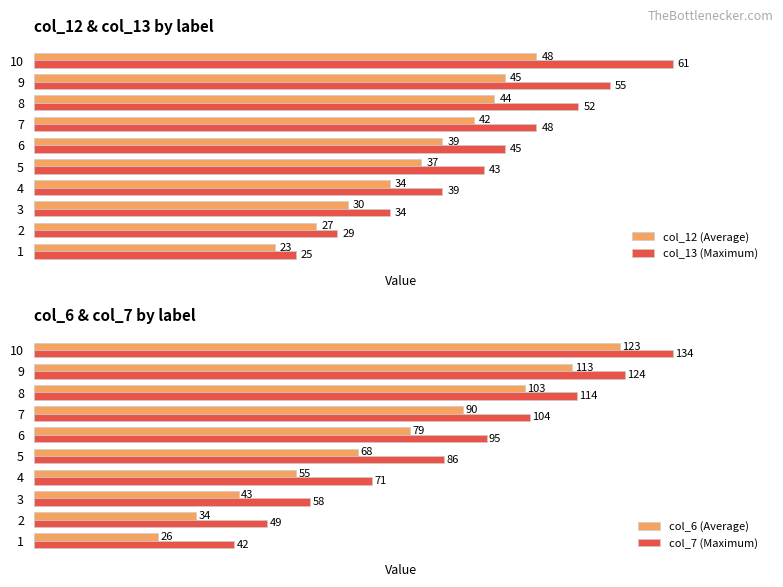

Is the value of col_7 (Maximum) at 9 greater than the value of col_12 (Average) at 10?

Yes